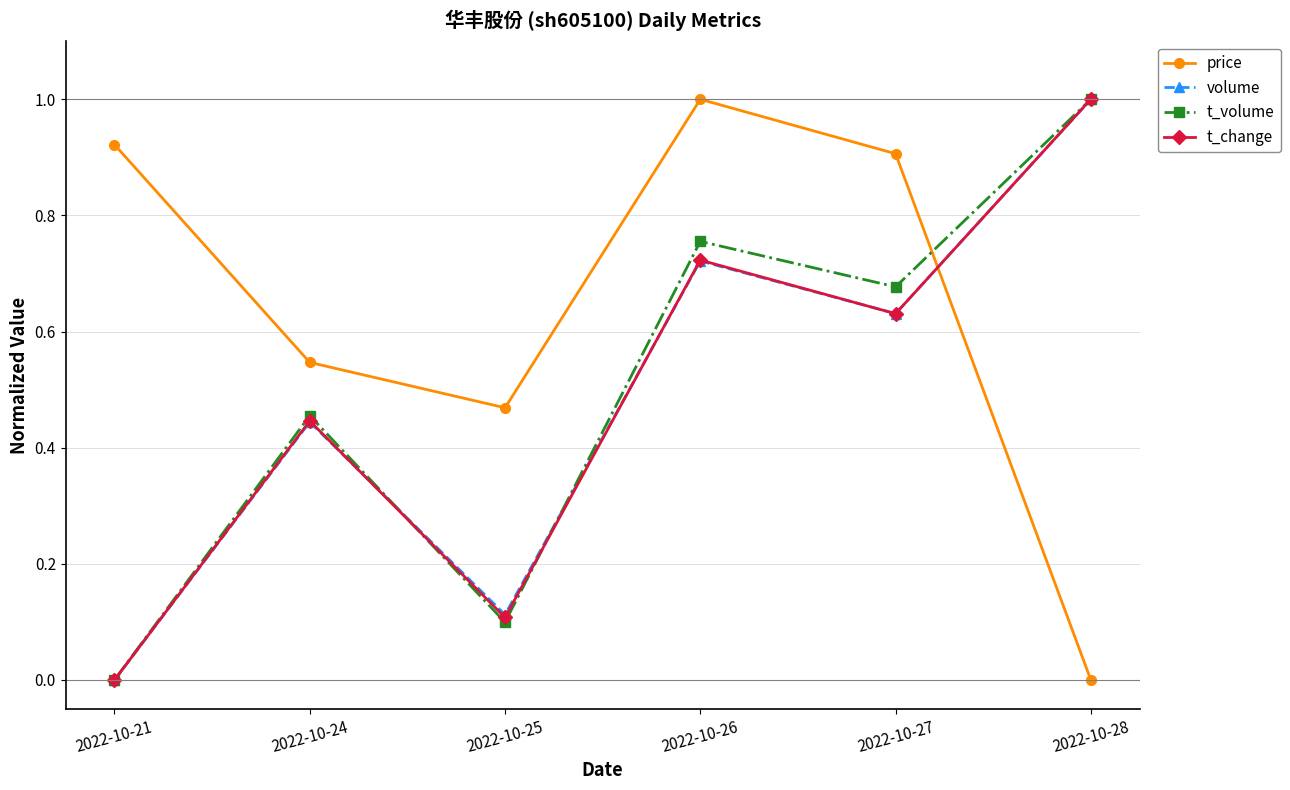

Where do t_volume and price first cross each other?

2022-10-27 and 2022-10-28